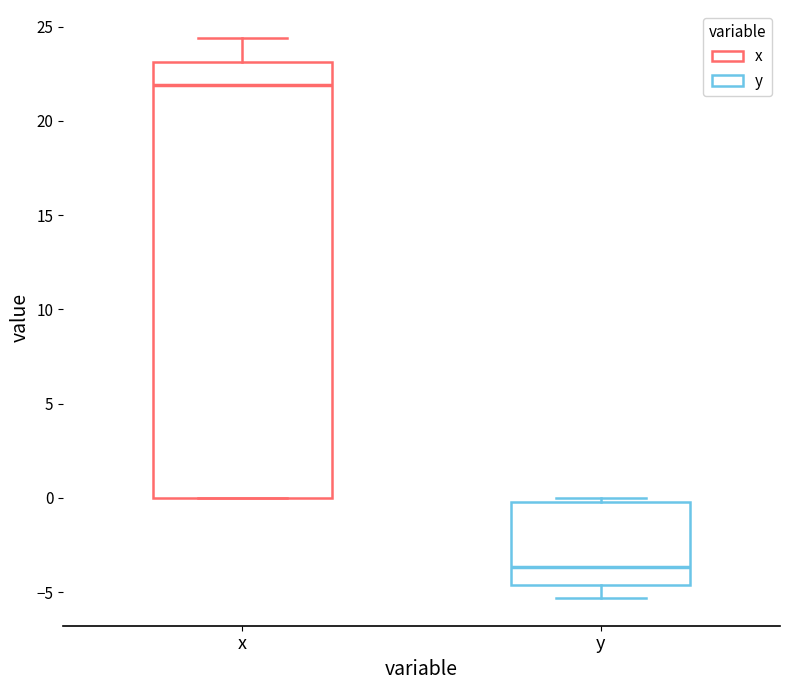

Which box's median line is the highest?

x